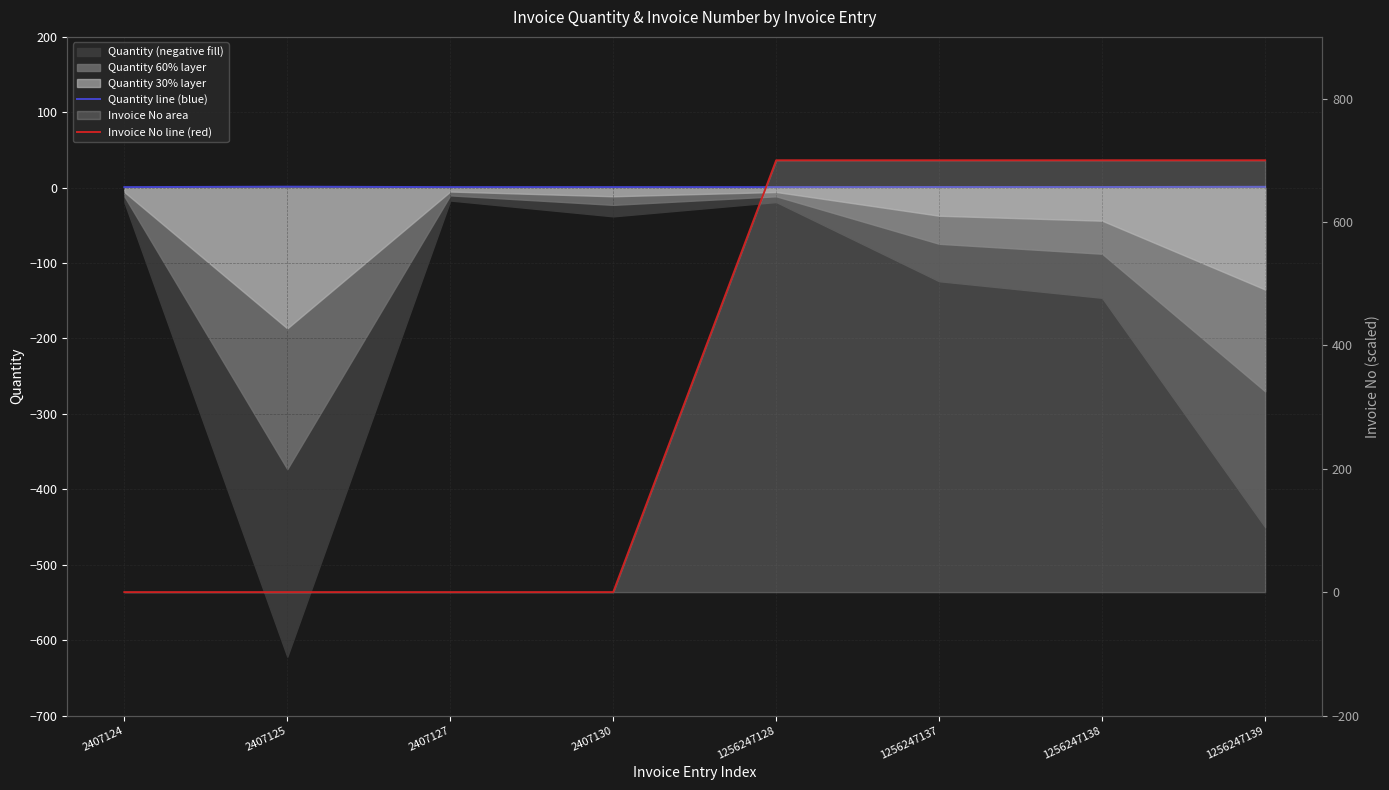

What is the total value across all series at 1256247137?

700.9